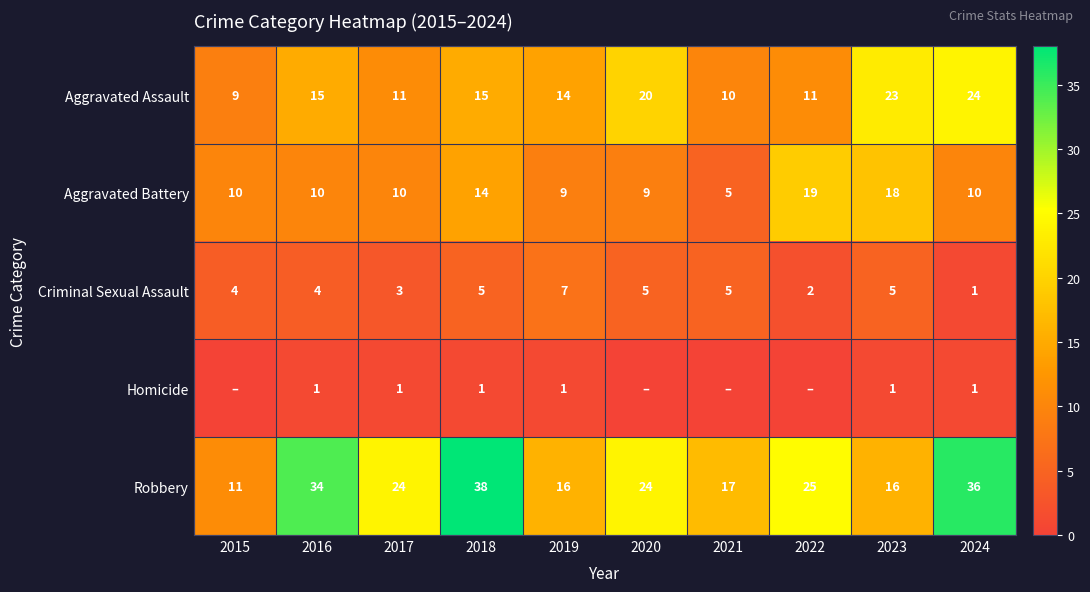

Rank the series at 2023 from lowest to highest value.

Homicide, Criminal Sexual Assault, Robbery, Aggravated Battery, Aggravated Assault